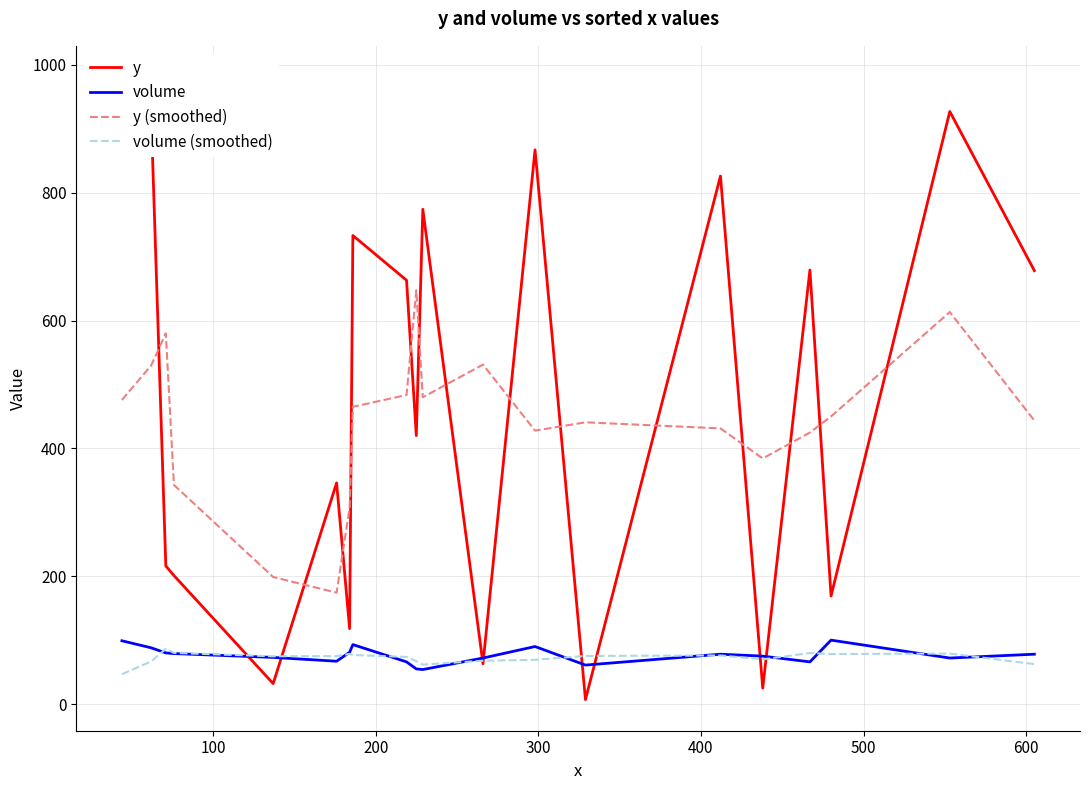

What is the highest value of the y (smoothed) series?

647.5